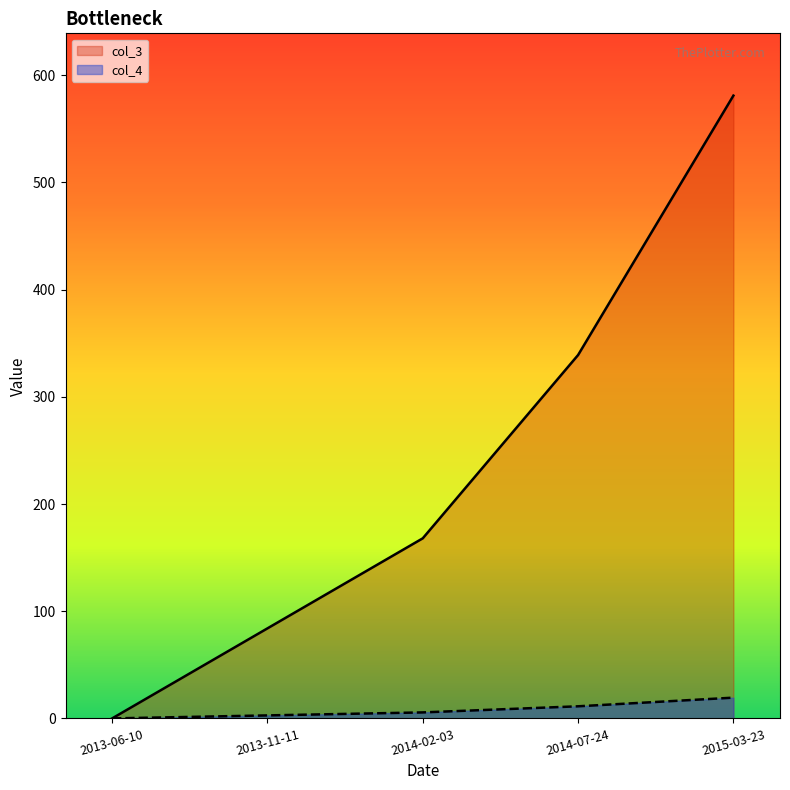

What is the average value of the col_4 series?

7.8